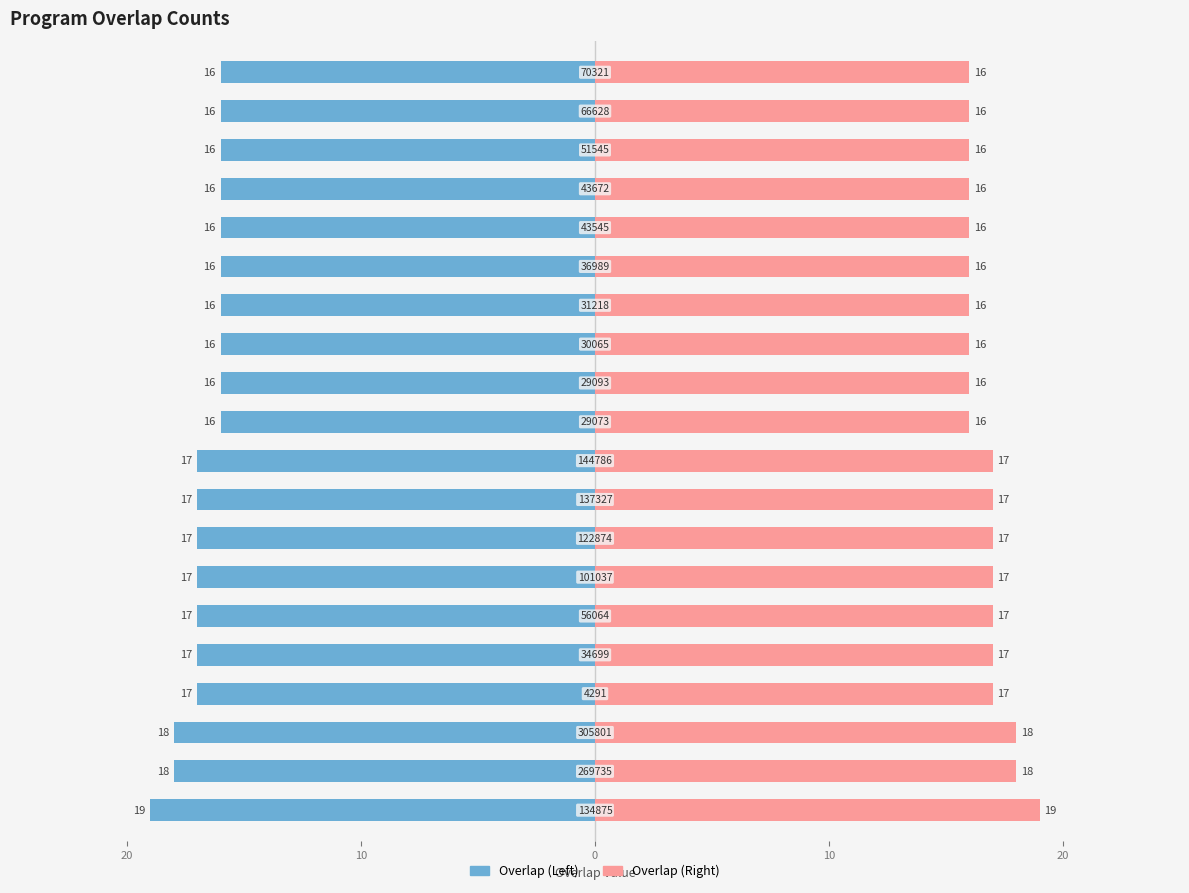

Is the value of Overlap (Right) at 7 greater than the value of Overlap (Left) at 12?

Yes